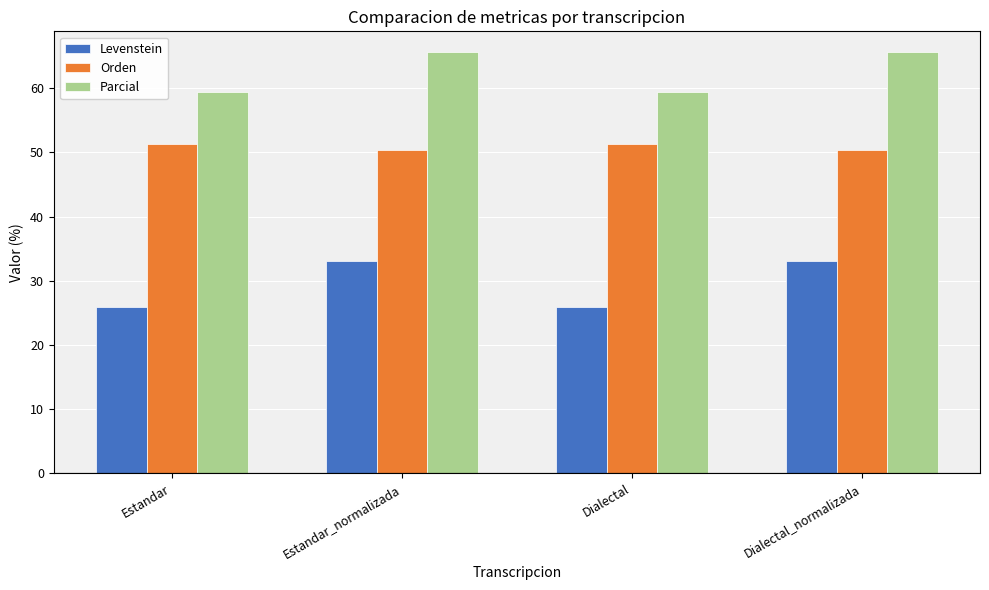

Which series changed the most between Estandar and Dialectal_normalizada?

Levenstein